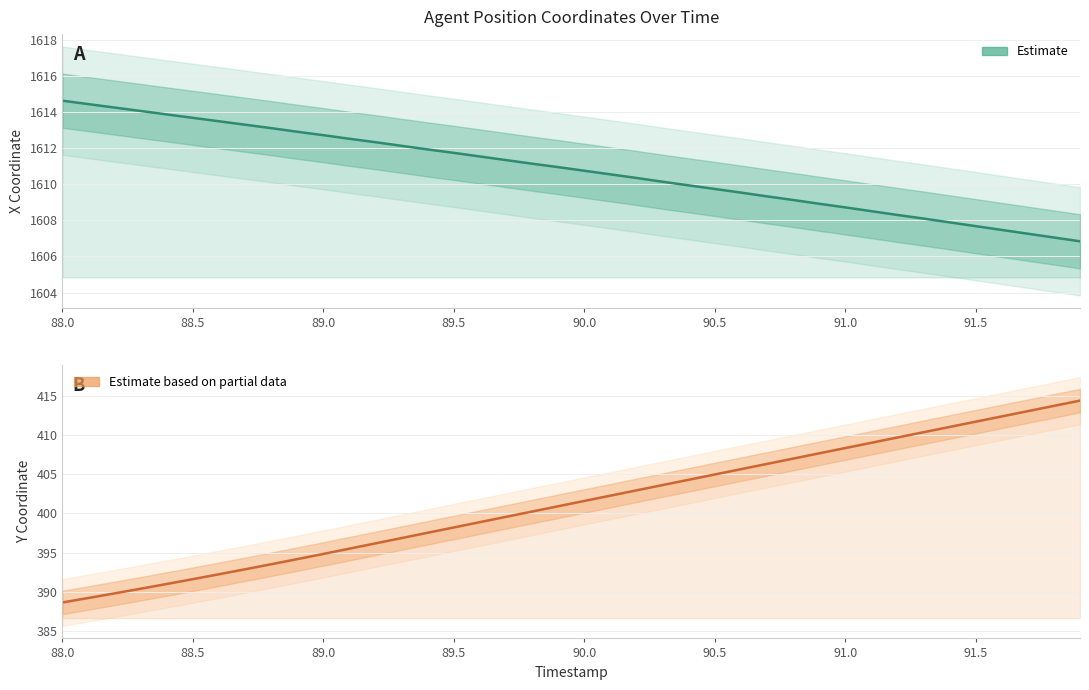

How many lines are shown in the chart?

2